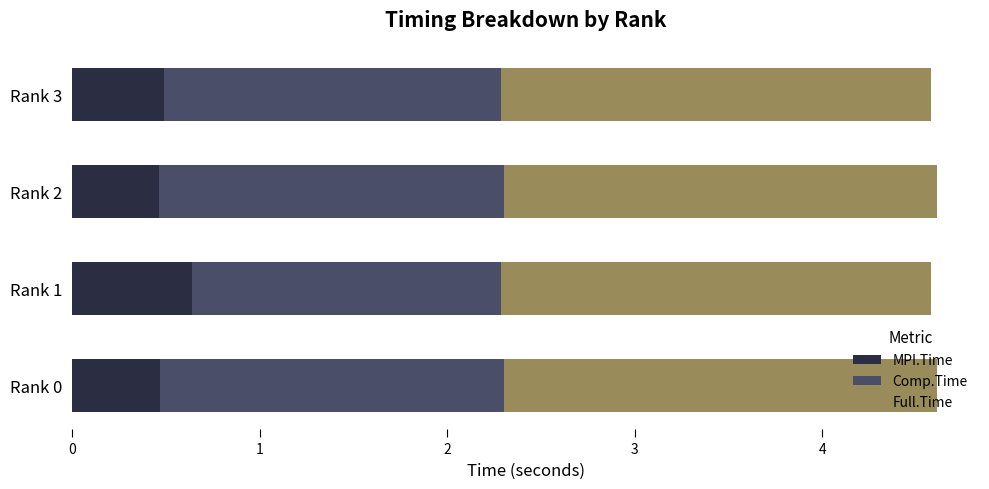

What is the sum of the MPI.Time values at Rank 2 and Rank 0?

0.9